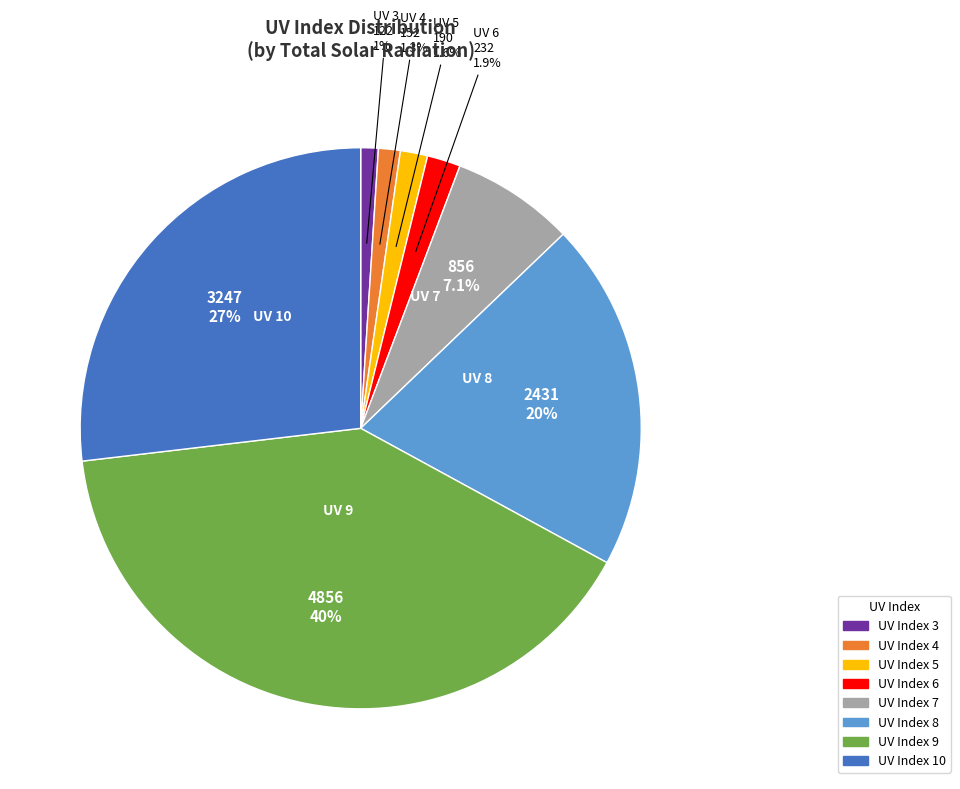

Does any single category account for the majority?

No